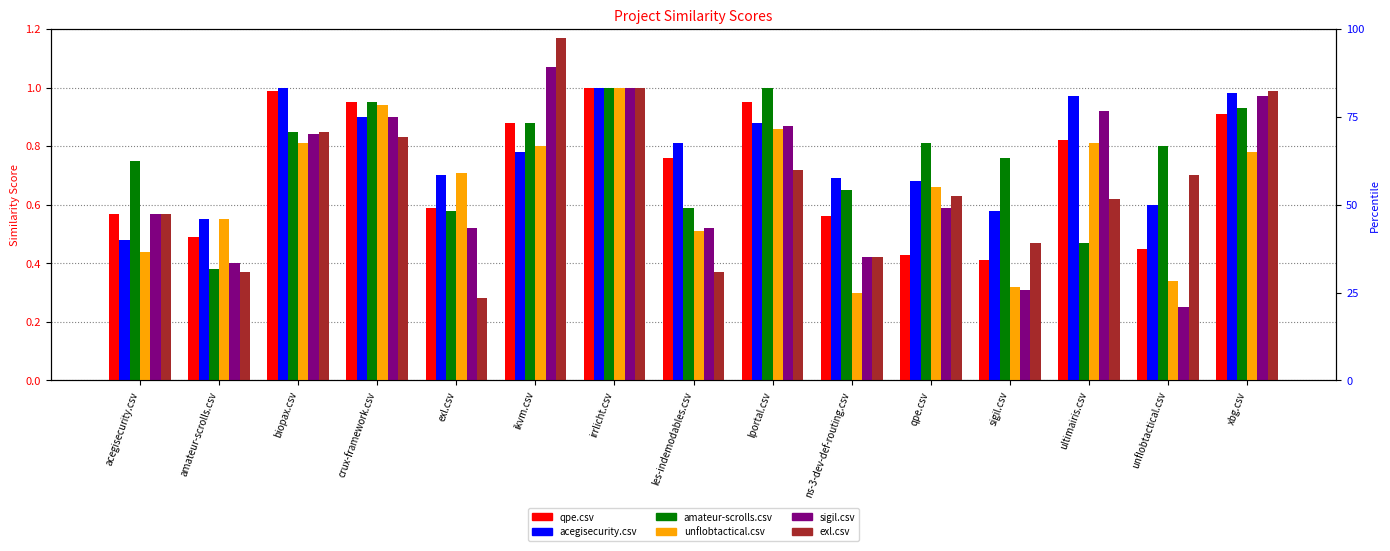

Reading left to right, extract all data points from this chart.

qpe.csv: 0.6	0.5	1.0	0.9	0.6	0.9	1.0	0.8	0.9	0.6	0.4	0.4	0.8	0.5	0.9
acegisecurity.csv: 0.5	0.6	1.0	0.9	0.7	0.8	1.0	0.8	0.9	0.7	0.7	0.6	1.0	0.6	1.0
amateur-scrolls.csv: 0.8	0.4	0.8	0.9	0.6	0.9	1.0	0.6	1.0	0.7	0.8	0.8	0.5	0.8	0.9
unflobtactical.csv: 0.4	0.6	0.8	0.9	0.7	0.8	1.0	0.5	0.9	0.3	0.7	0.3	0.8	0.3	0.8
sigil.csv: 0.6	0.4	0.8	0.9	0.5	1.1	1.0	0.5	0.9	0.4	0.6	0.3	0.9	0.2	1.0
exl.csv: 0.6	0.4	0.8	0.8	0.3	1.2	1.0	0.4	0.7	0.4	0.6	0.5	0.6	0.7	1.0